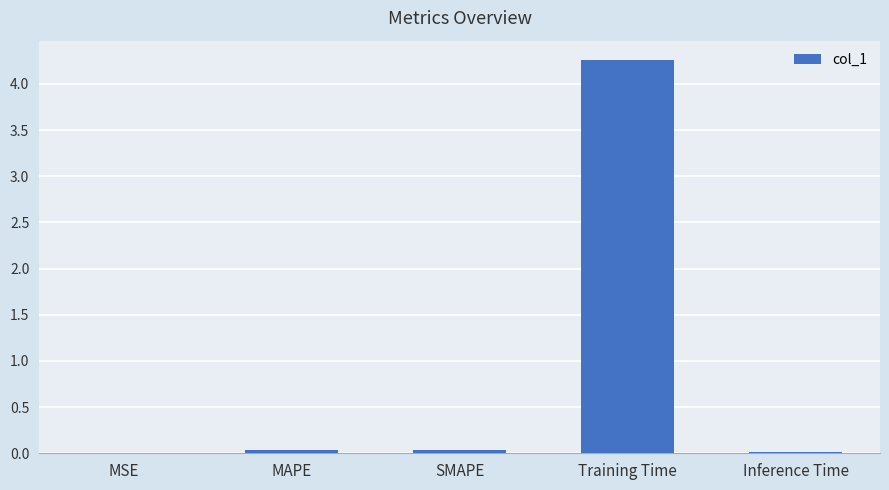

Between Training Time and MAPE, which is larger?

Training Time